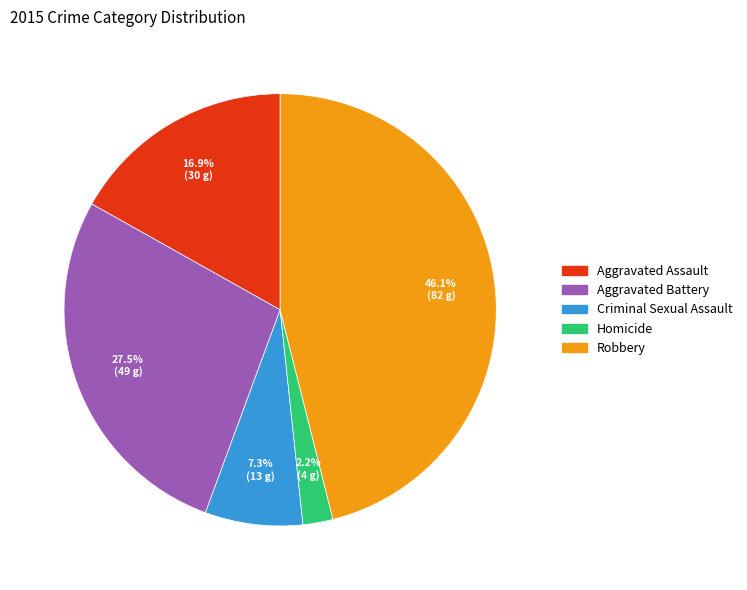

Is it true that Aggravated Assault is 17% of the pie?

True